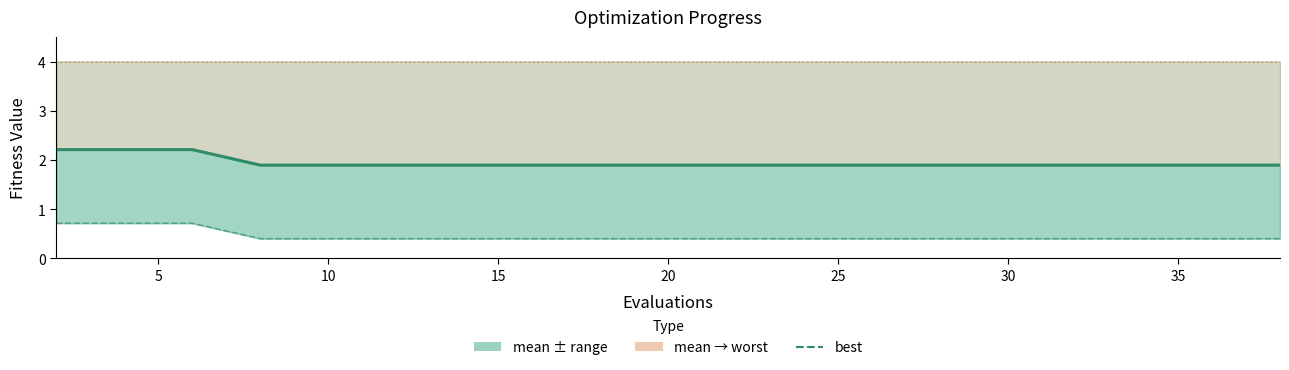

What is the minimum value shown in the chart?

0.4